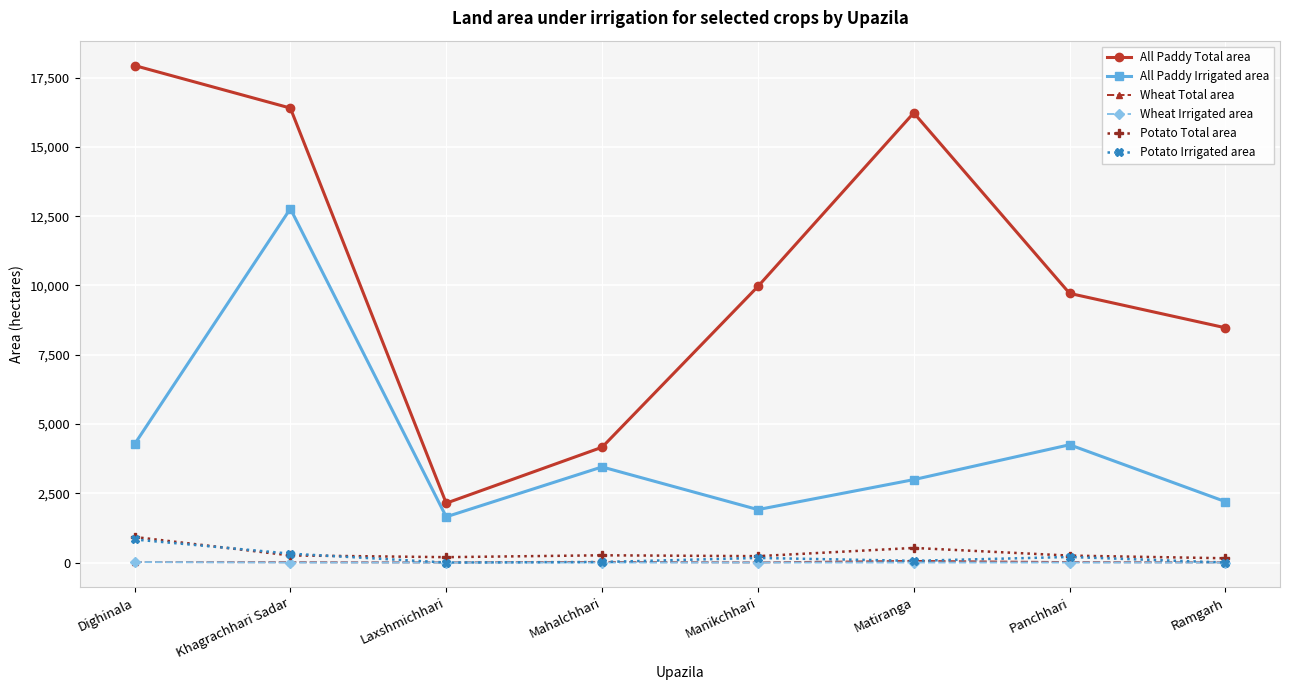

What is the label of the 3rd point from the left?

Laxshmichhari